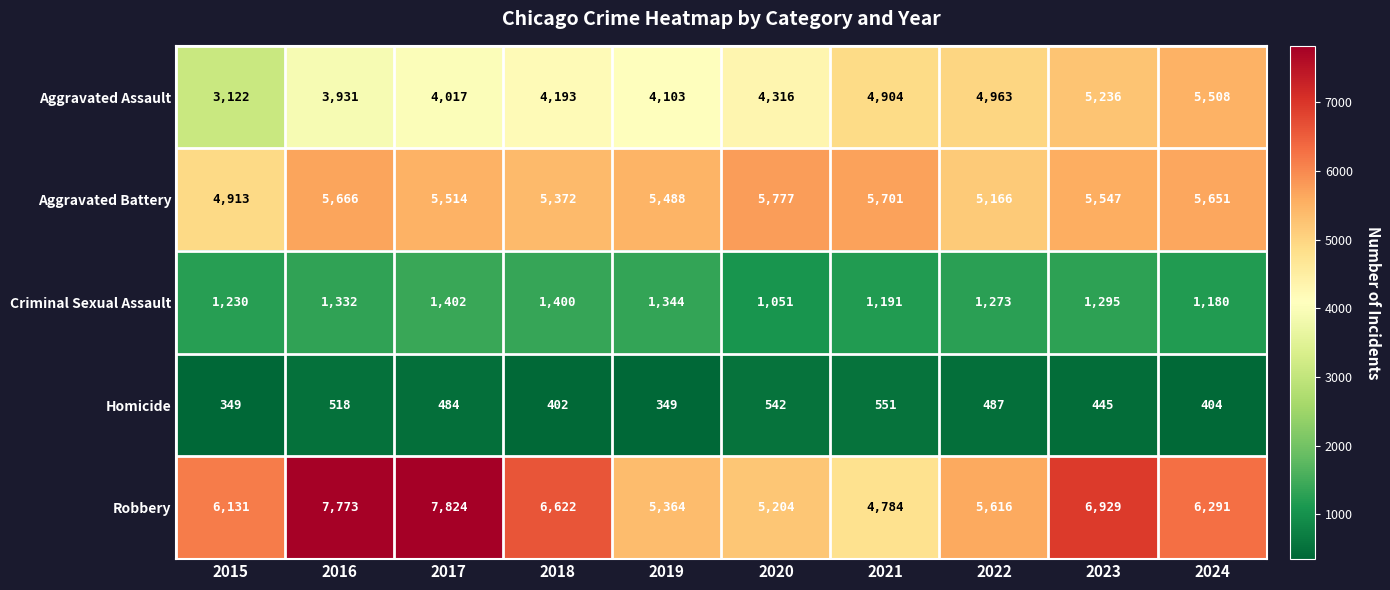

True or false: Robbery has a value of 2784 at 2024.

False